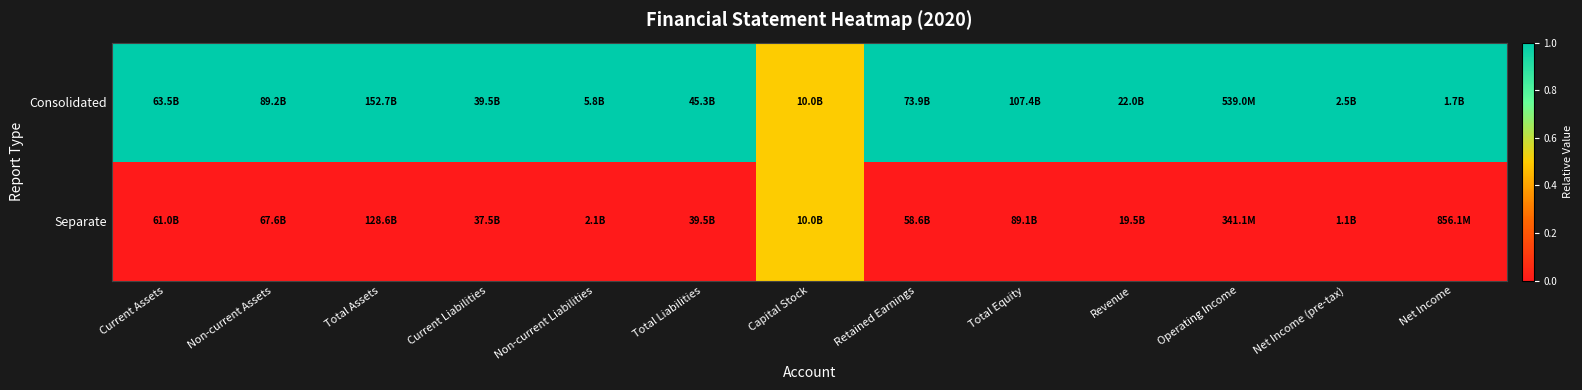

What is the spread (max minus min) of values at Net Income (pre-tax)?

1.0